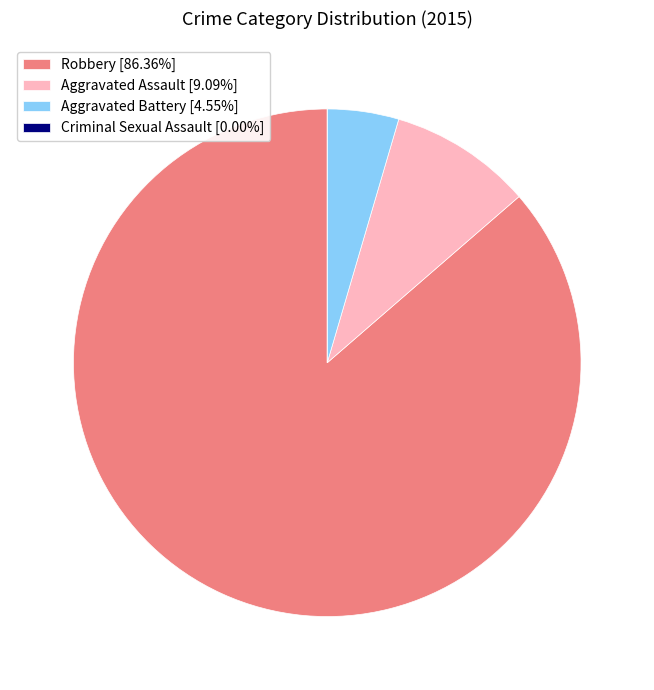

Which category accounts for the majority?

Robbery